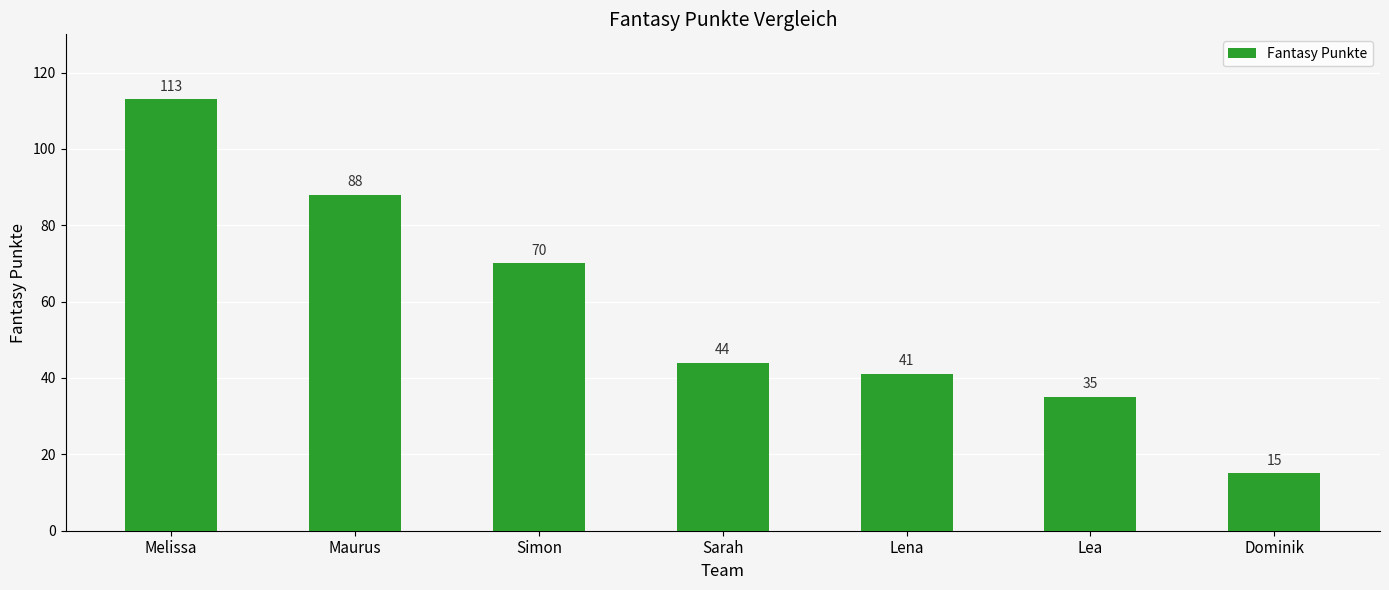

Approximately how many times larger is the value at Simon compared to Lena?

1.7